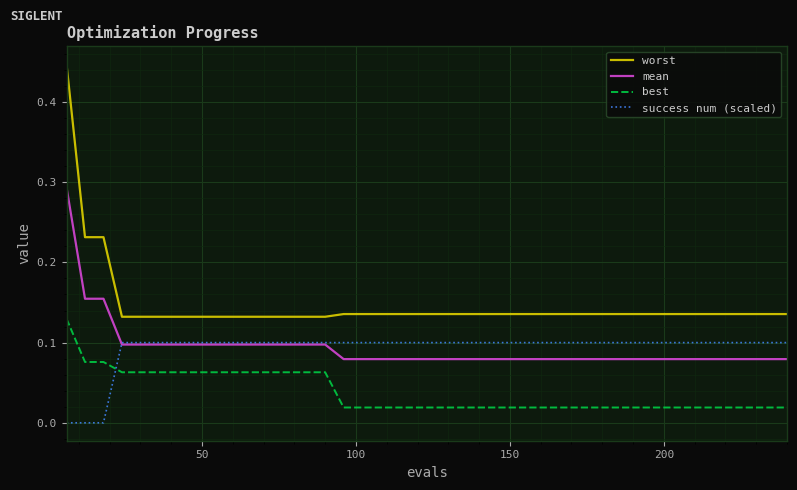

What are all the series names shown in the legend?

worst, mean, best, success num (scaled)